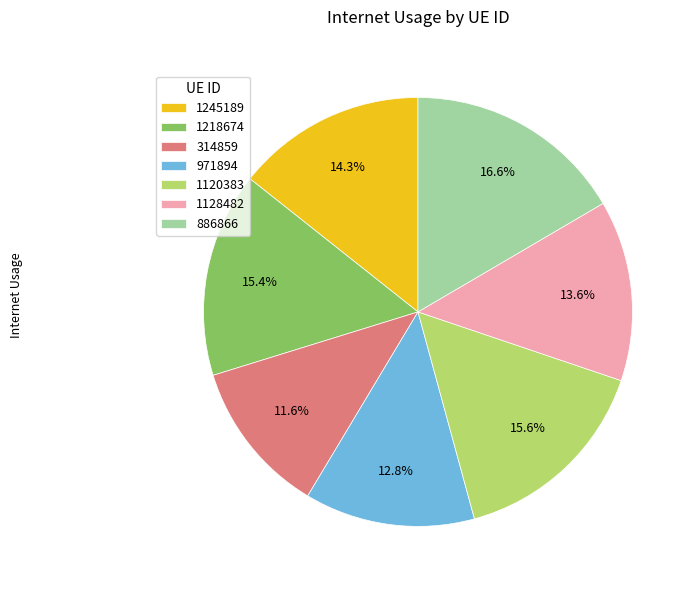

What portion of the pie excludes 1128482?

86.4%